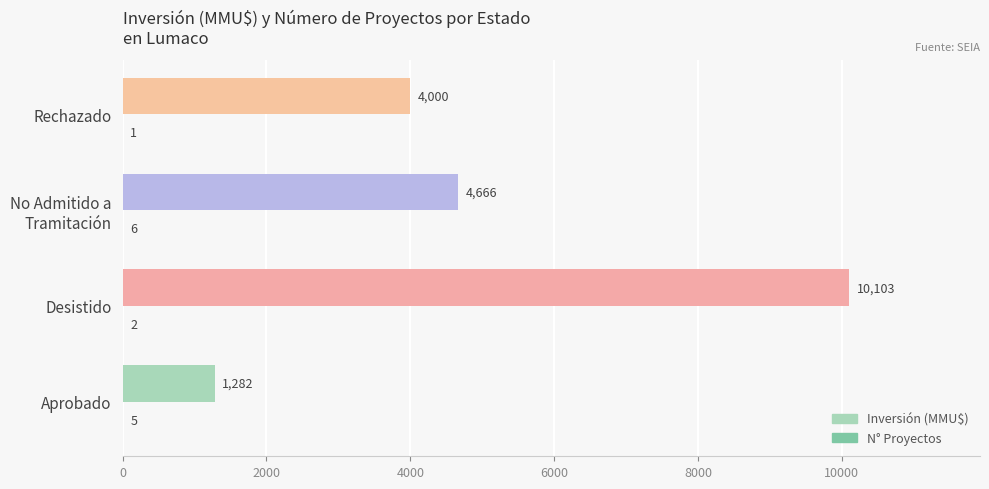

At which category is the sum across all series the highest?

Desistido